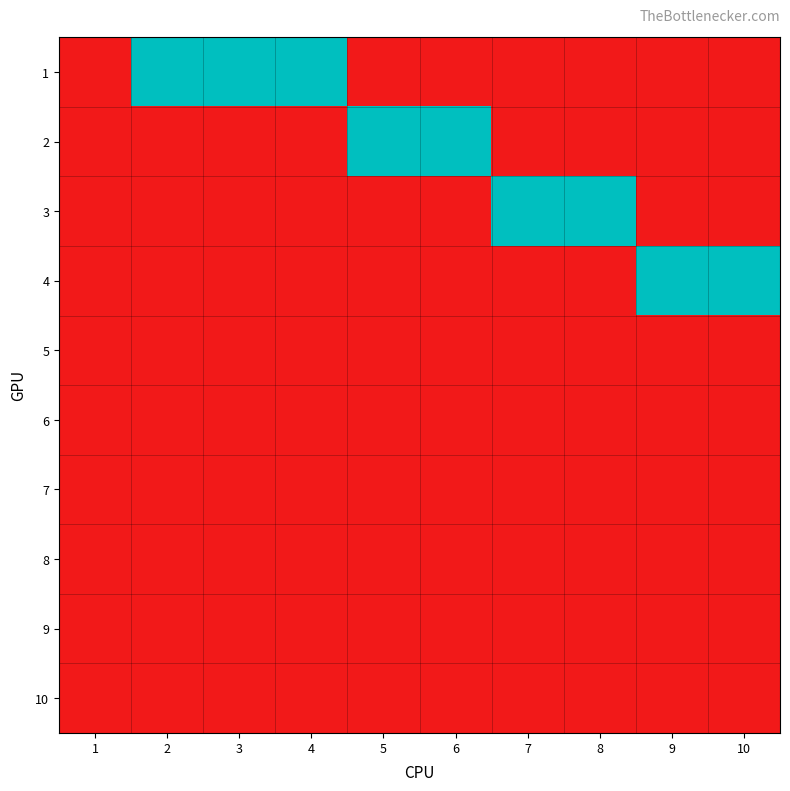

Rank the series at 1 from lowest to highest value.

1, 2, 3, 4, 5, 6, 7, 8, 9, 10